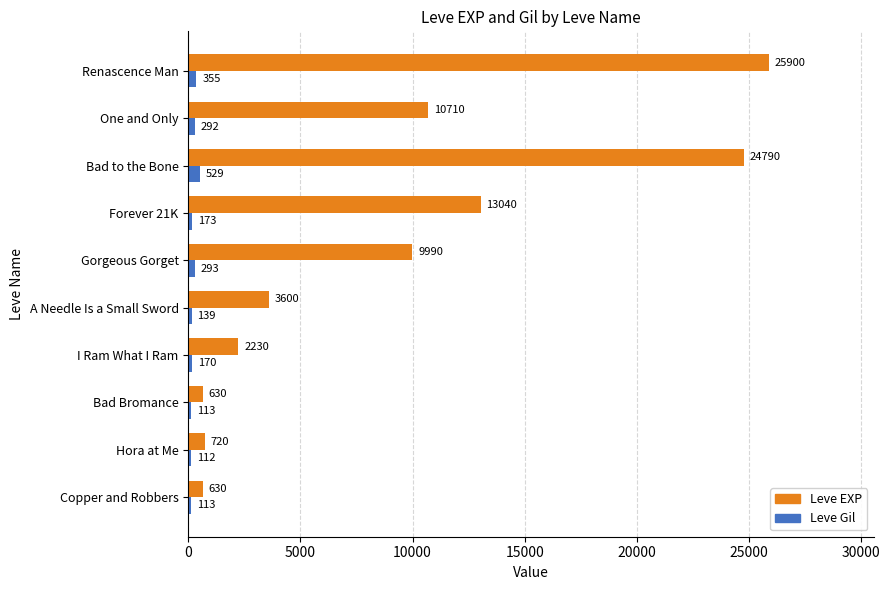

The value of Leve Gil at Copper and Robbers is 113. True or false?

True